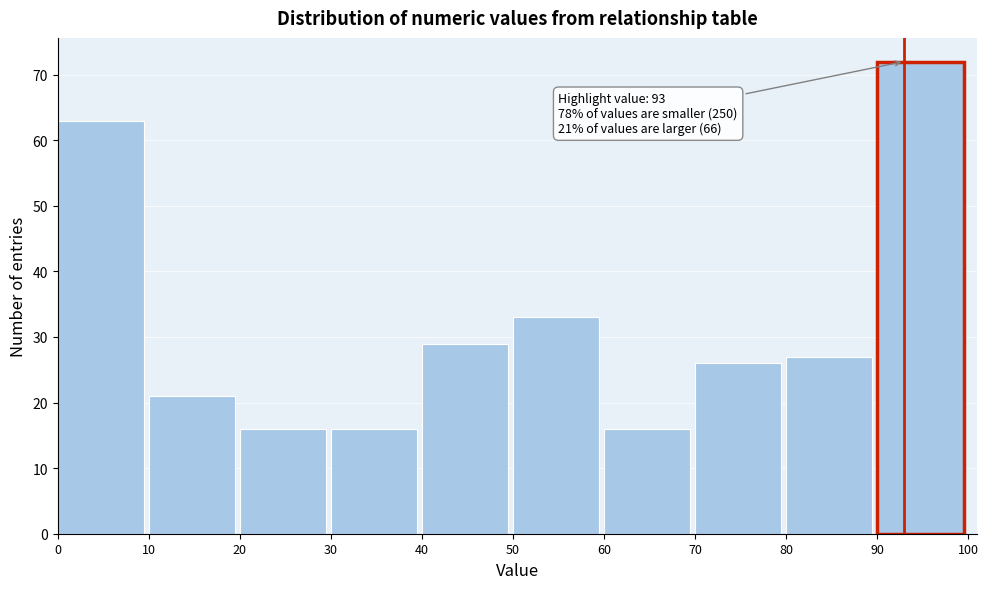

Over which range of the x-axis is the bar tallest?

90 to 100